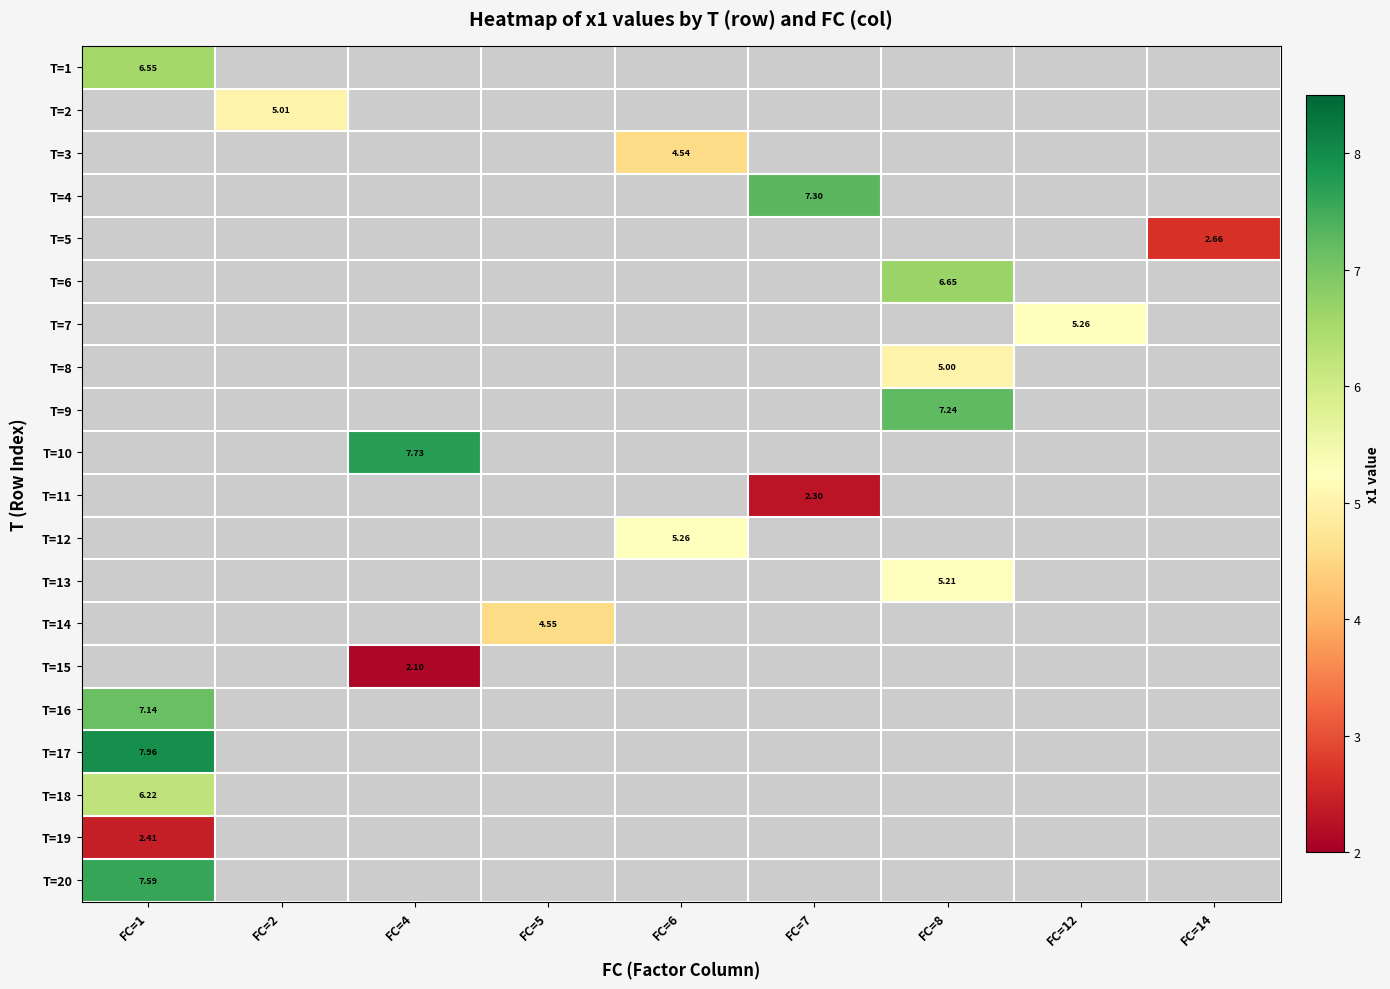

How many data points in row_2 are above 4?

1